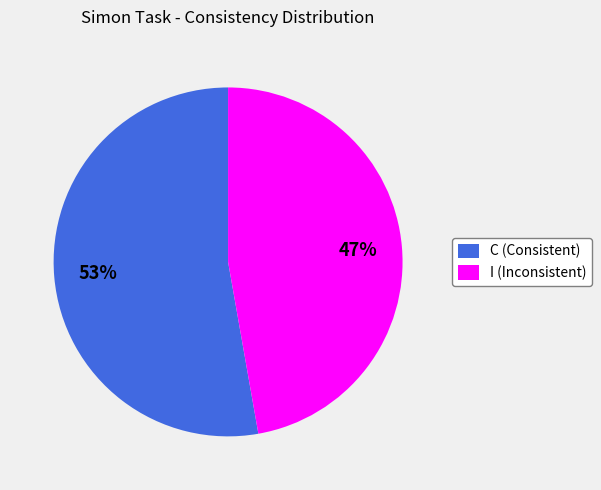

To the nearest percent, what is the difference between the largest and smallest slice percentages?

6%